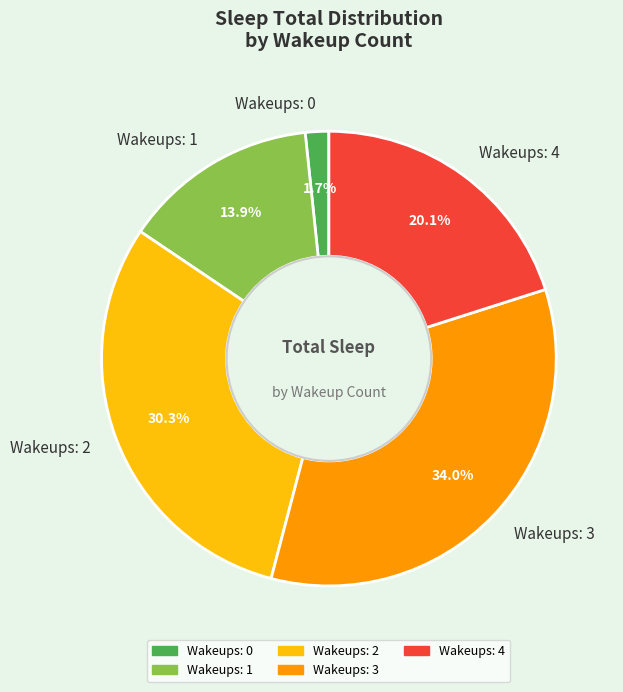

Rank the categories by value from highest to lowest.

Wakeups: 3, Wakeups: 2, Wakeups: 4, Wakeups: 1, Wakeups: 0